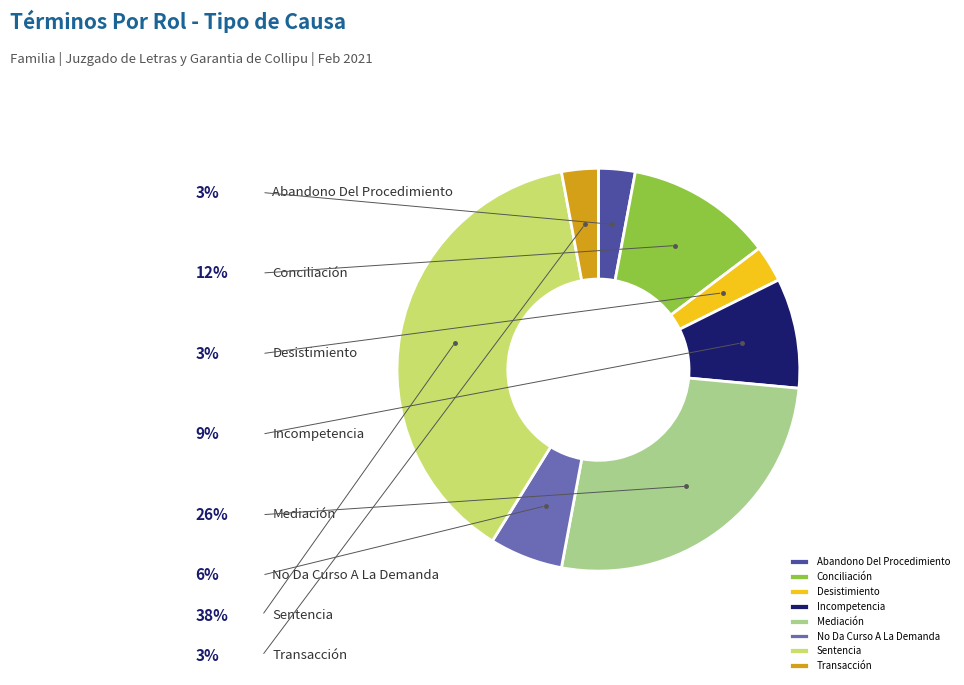

Which slice is the smallest?

Abandono Del Procedimiento